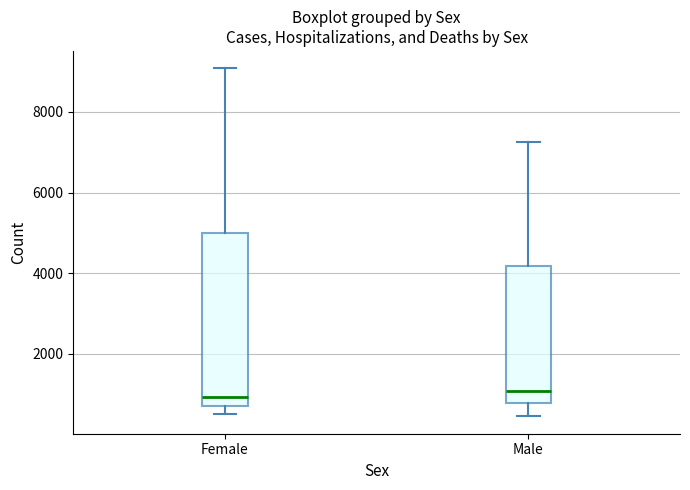

Reading left to right, transcribe this box plot: for each box, give where its median line is, the range the box spans, and where its two whiskers end, as read against the y-axis. The values are not printed on the chart, so give them approximately, as read against the axis.

Female: median 1000, box 800 to 5000, whiskers 600 to 9000
Male: median 1000, box 800 to 4200, whiskers 400 to 7200